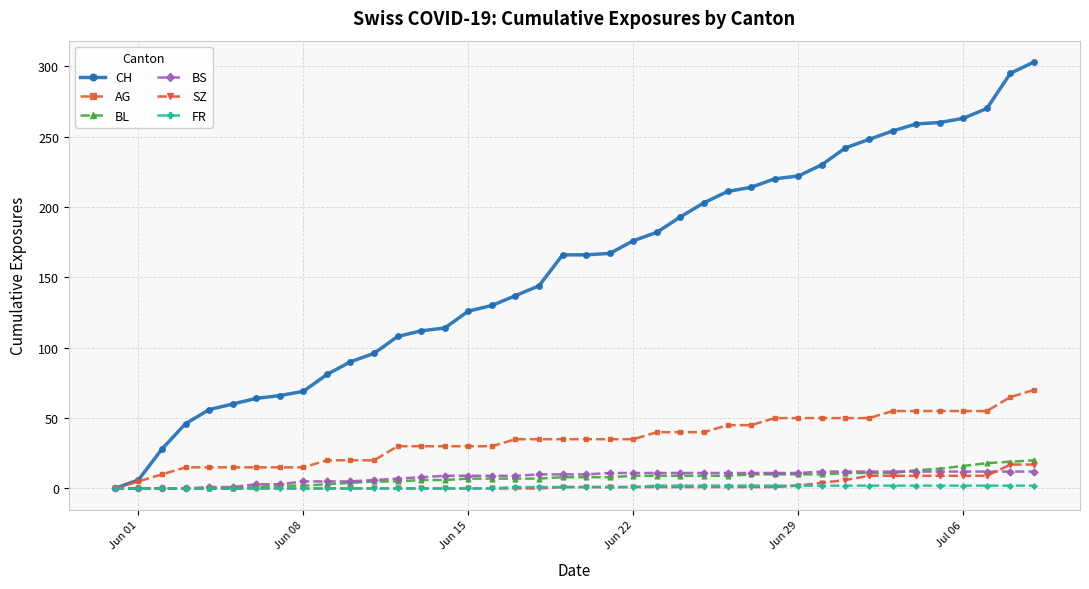

What is the greatest value displayed?

303